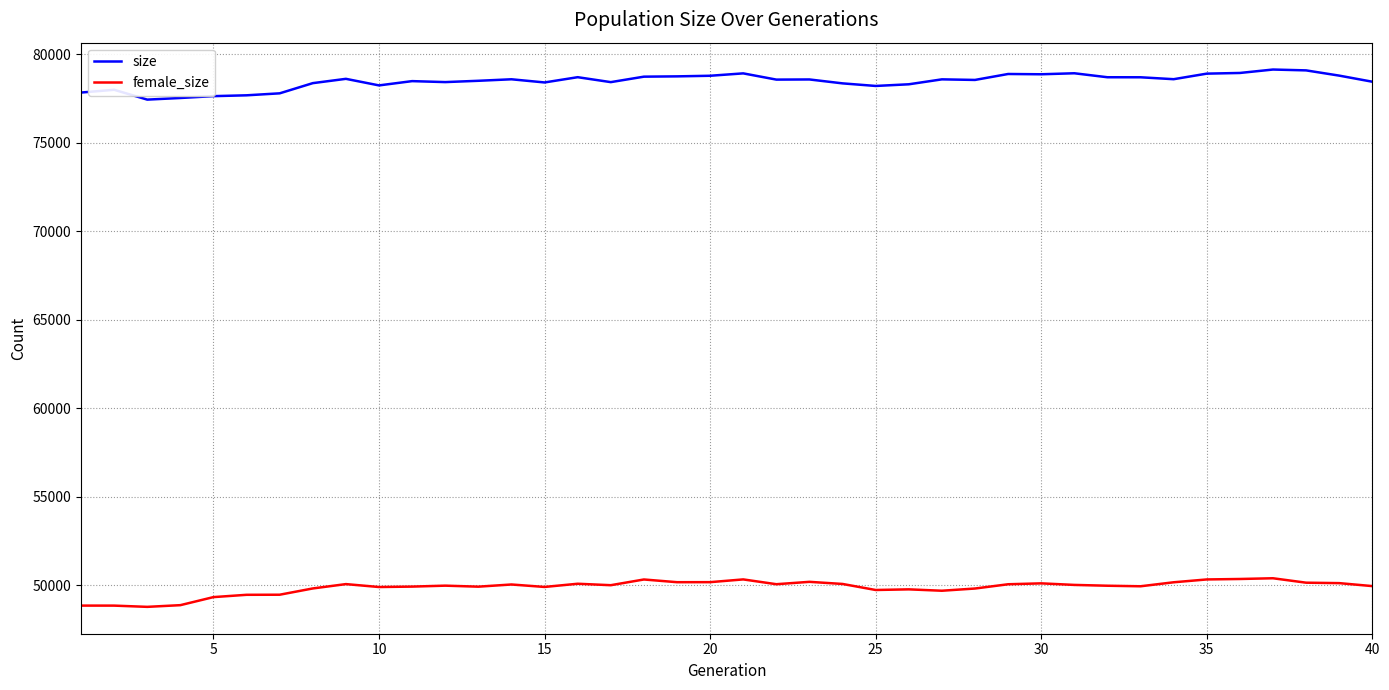

How many series are shown in this chart?

2